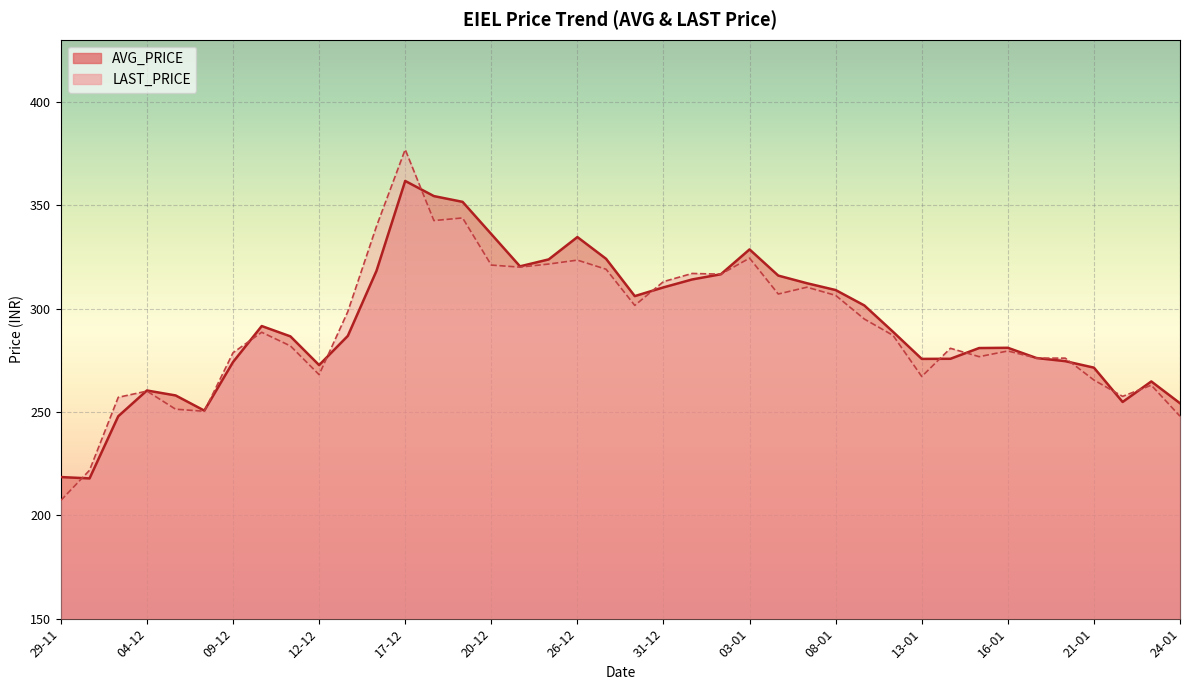

Which category has the highest value in the AVG_PRICE series?

17-12